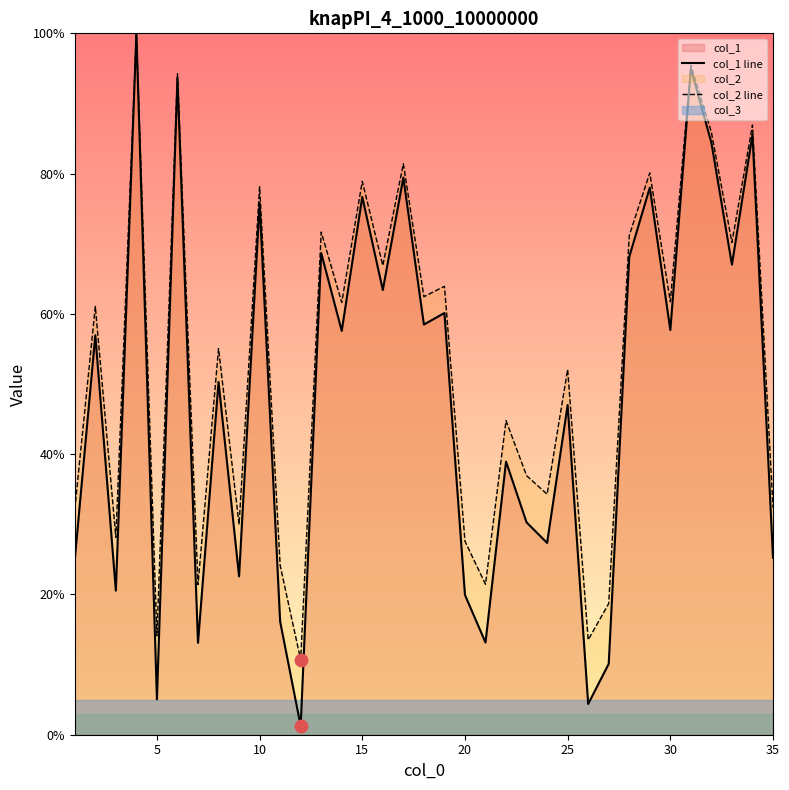

At how many categories does at least one series exceed 80?

7